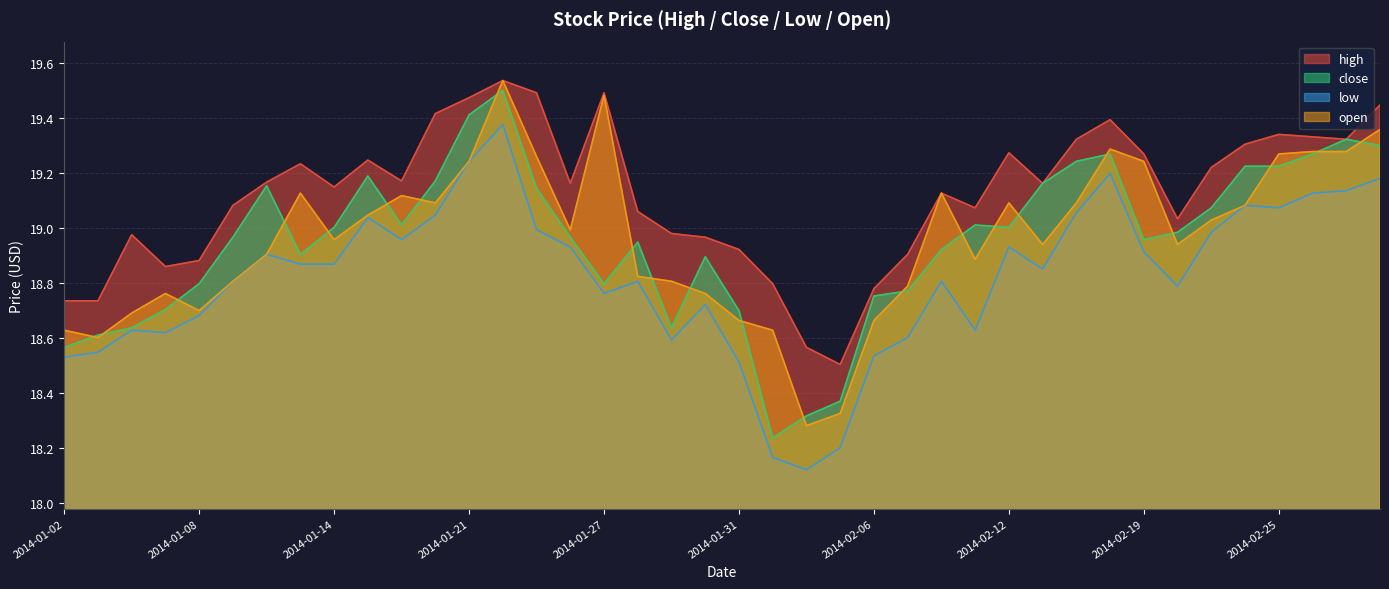

What are all the series names shown in the legend?

high, close, low, open